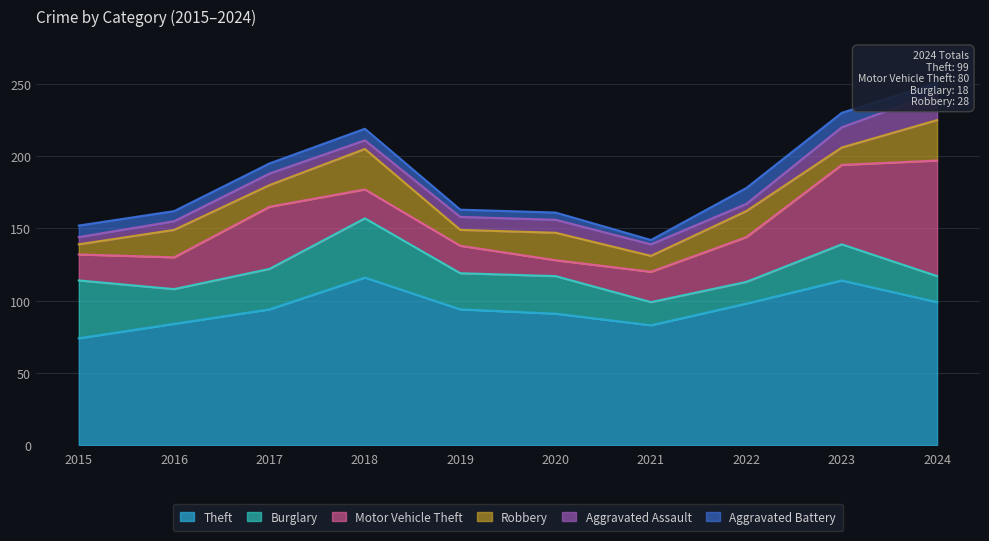

True or false: Theft has a value of 159 at 2020.

False